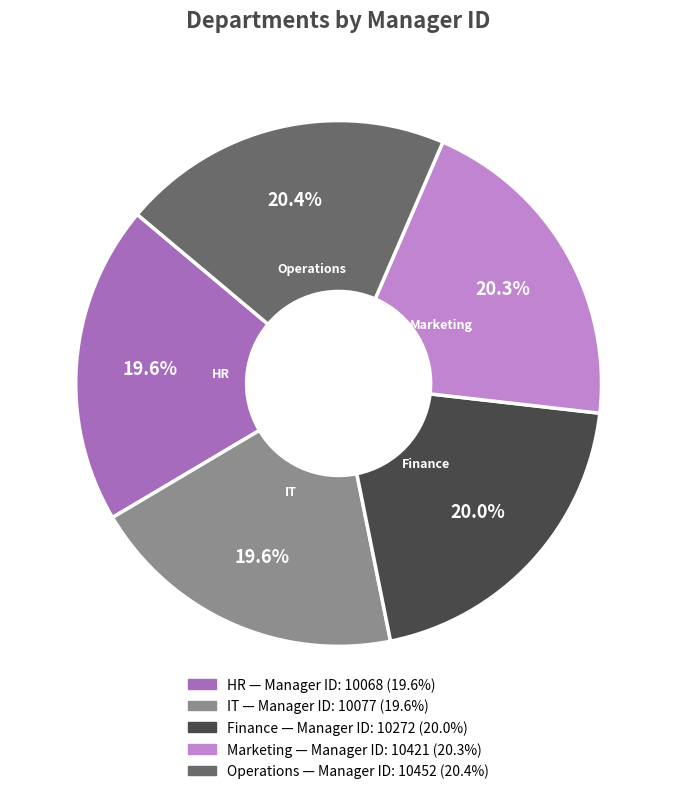

What percentage is NOT represented by IT?

80.4%